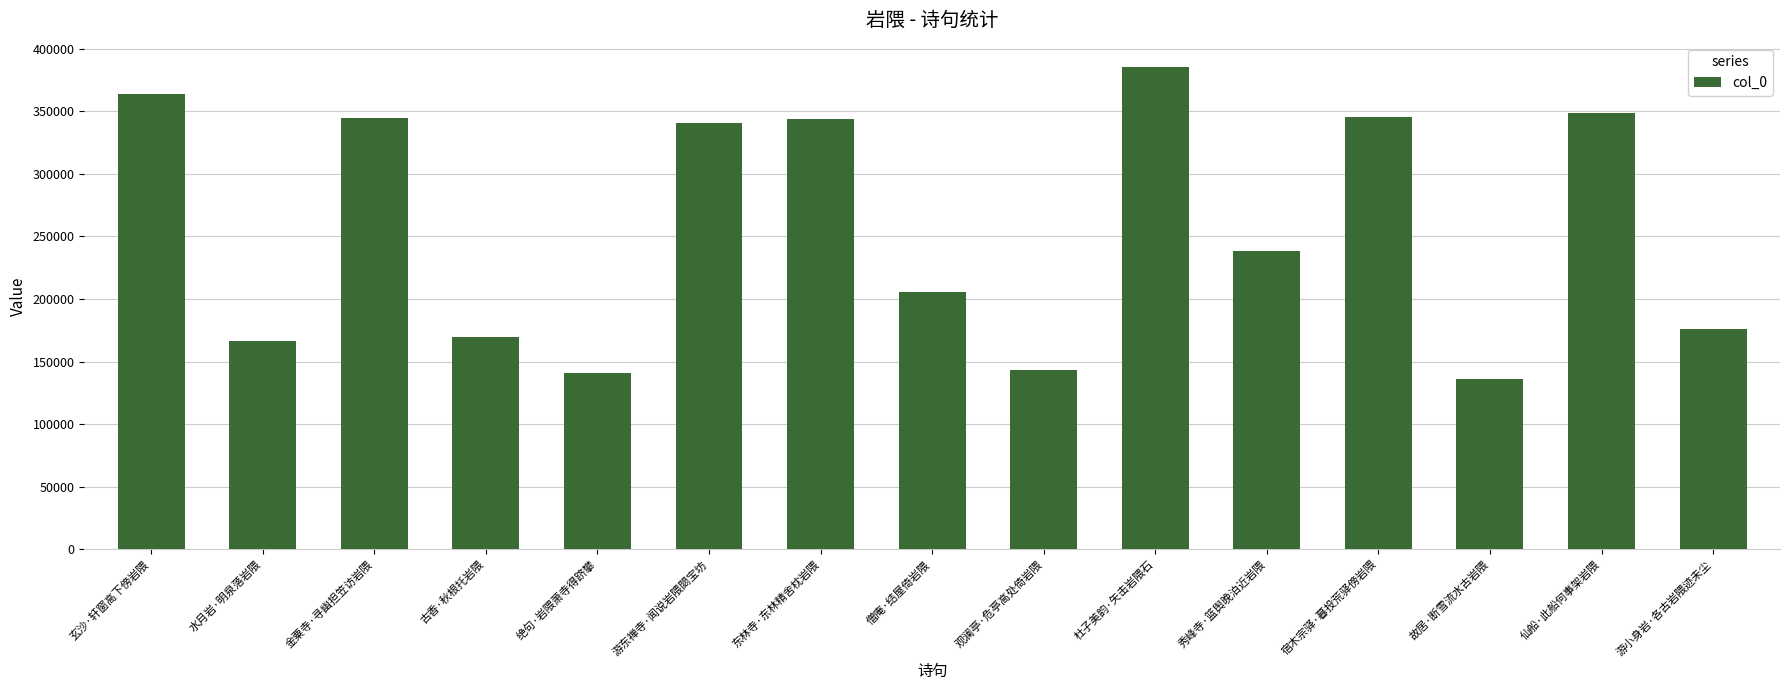

Which has a higher value, 游小身岩·各古岩隈迹未尘 or 杜子美韵·矢击岩隈石?

杜子美韵·矢击岩隈石